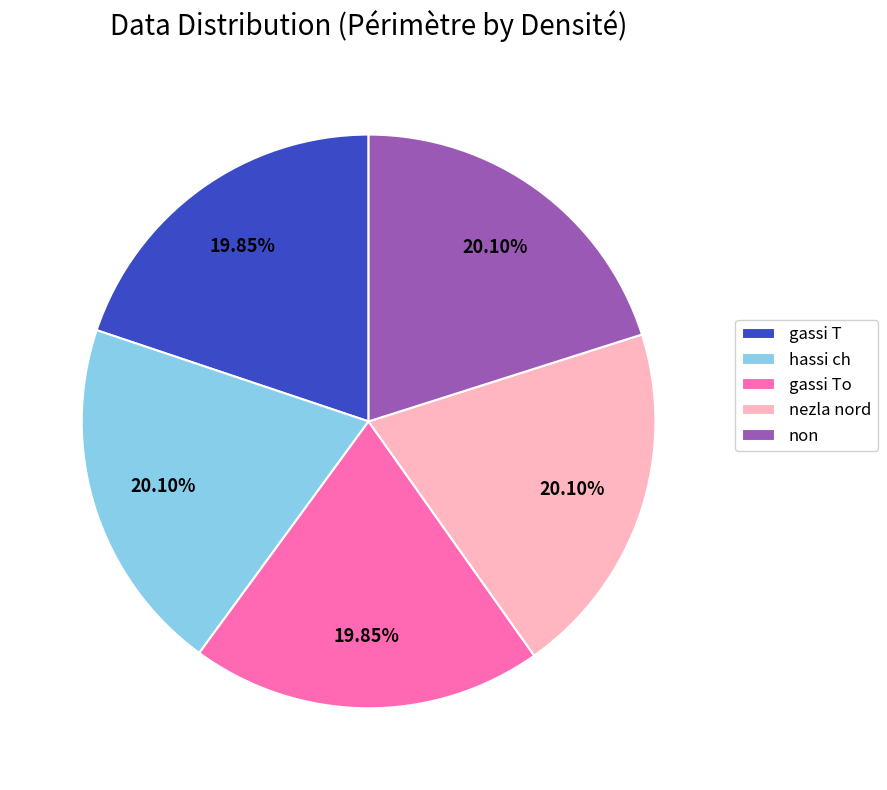

What percentage is NOT represented by nezla nord?

79.9%